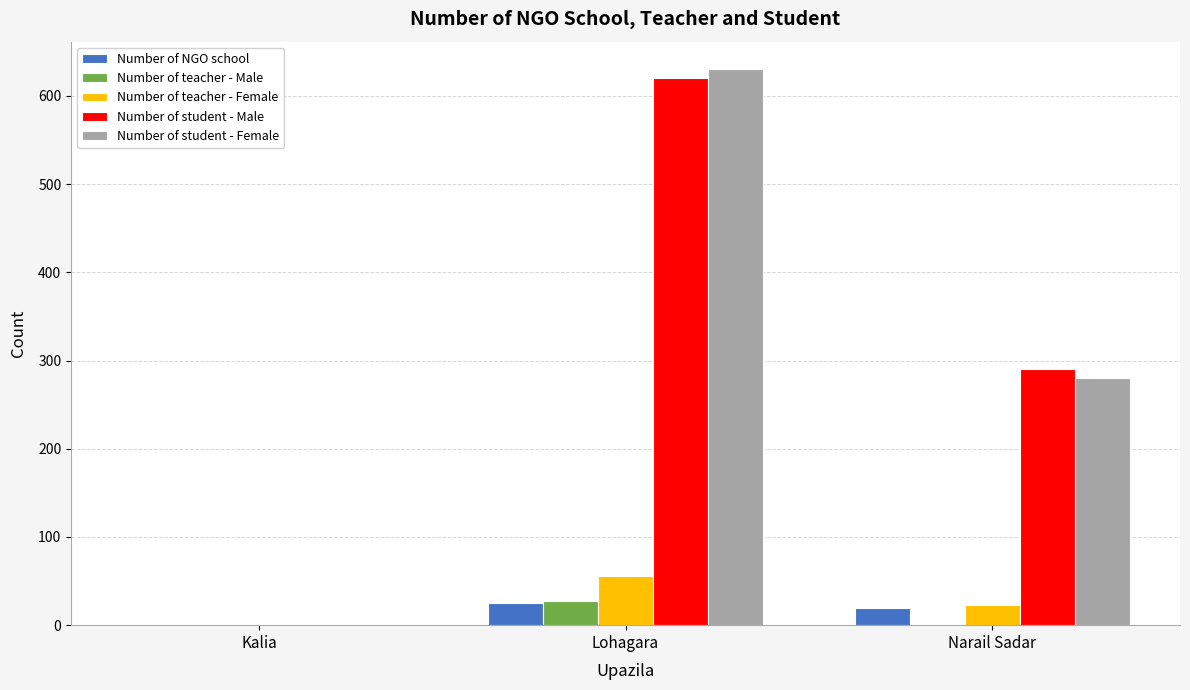

What is the greatest value displayed?

630